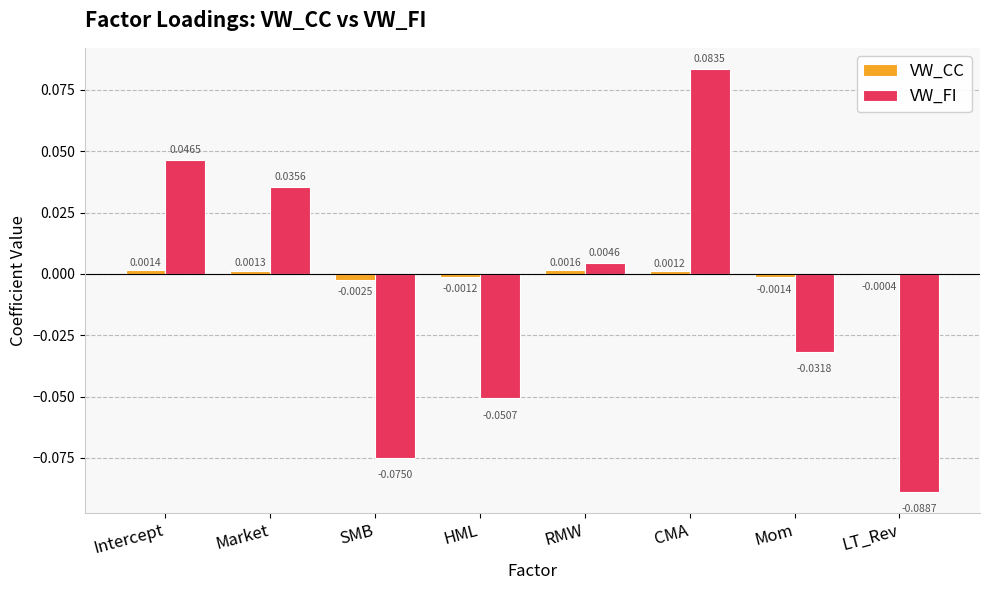

How many values in VW_FI are above zero?

4